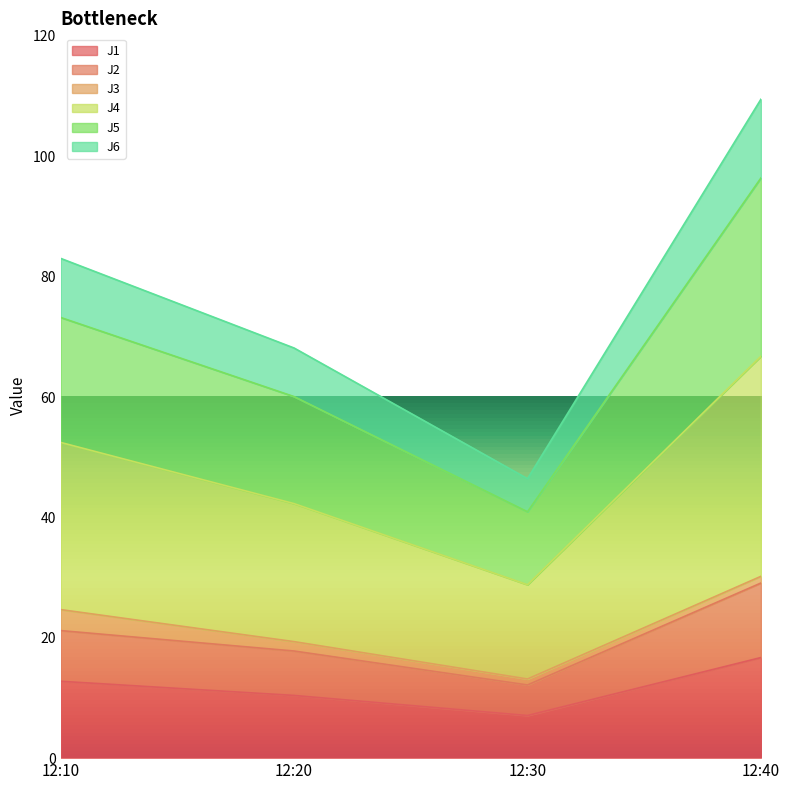

Which series has the largest total across all categories?

J4